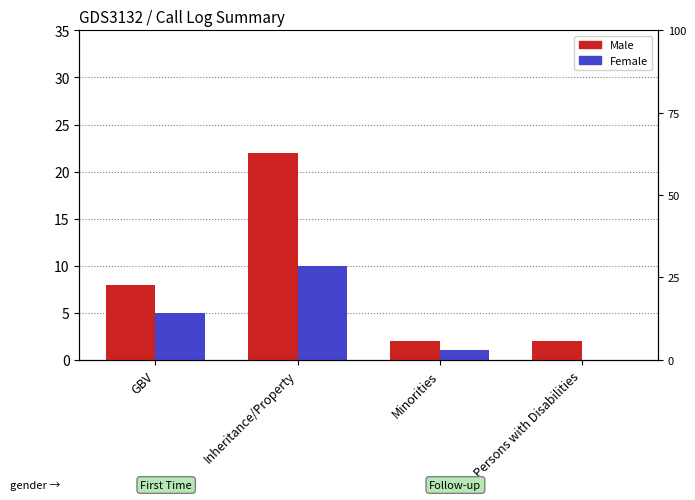

What are all the series names shown in the legend?

Male, Female